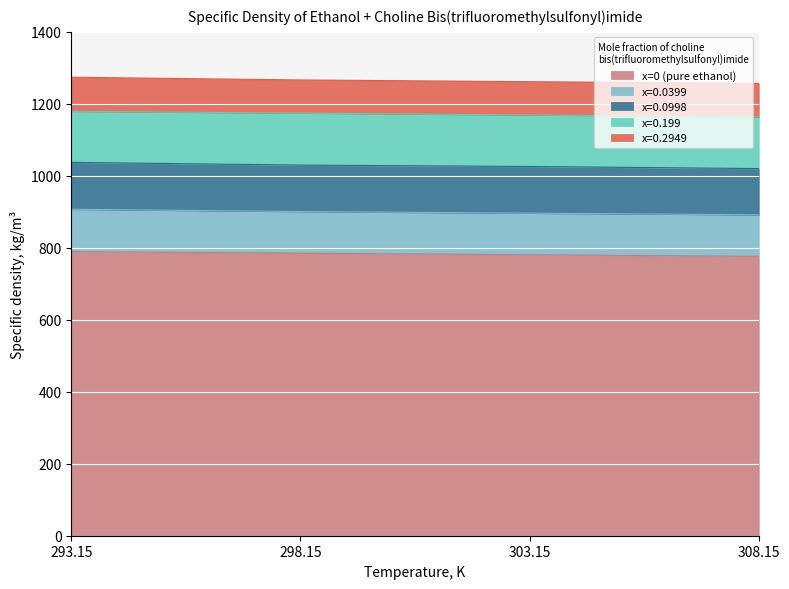

Is it true that x=0 (pure ethanol) equals 780.8 at 303.15?

True